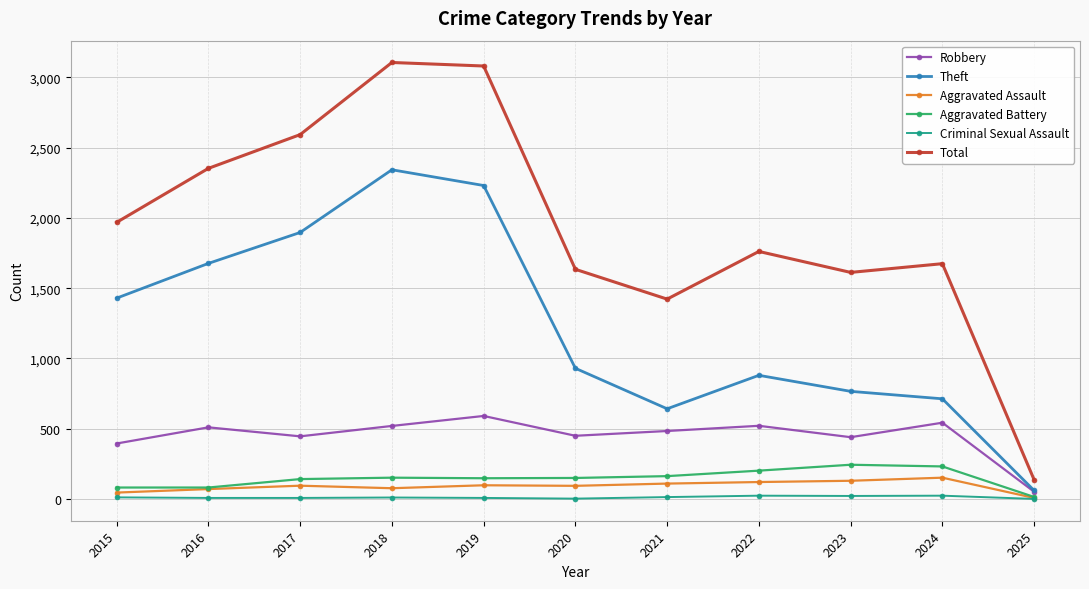

True or false: Total and Theft cross at least once.

False